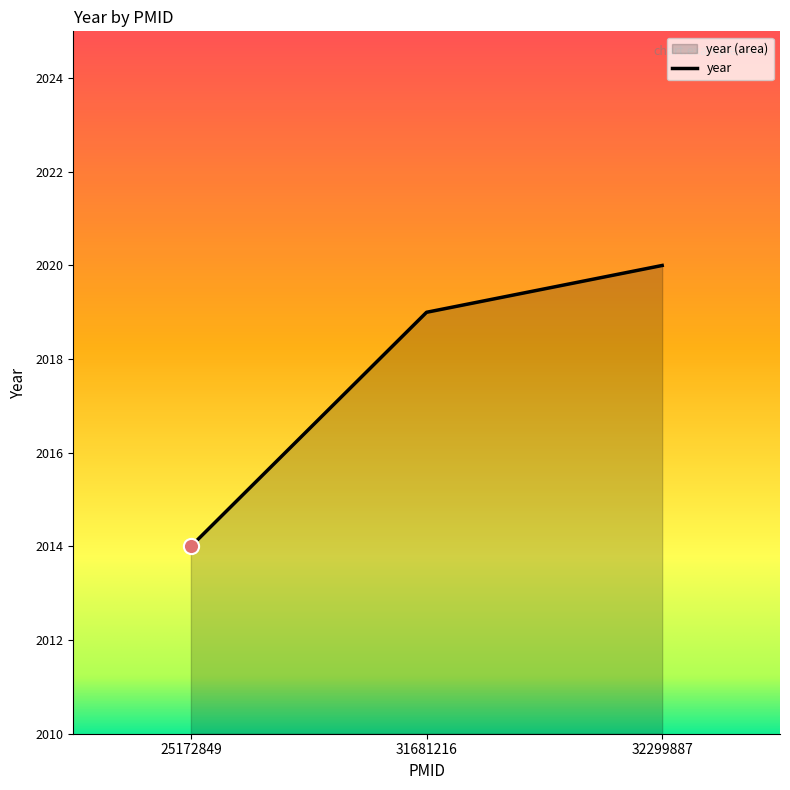

Between 32299887 and 31681216, which is larger?

32299887